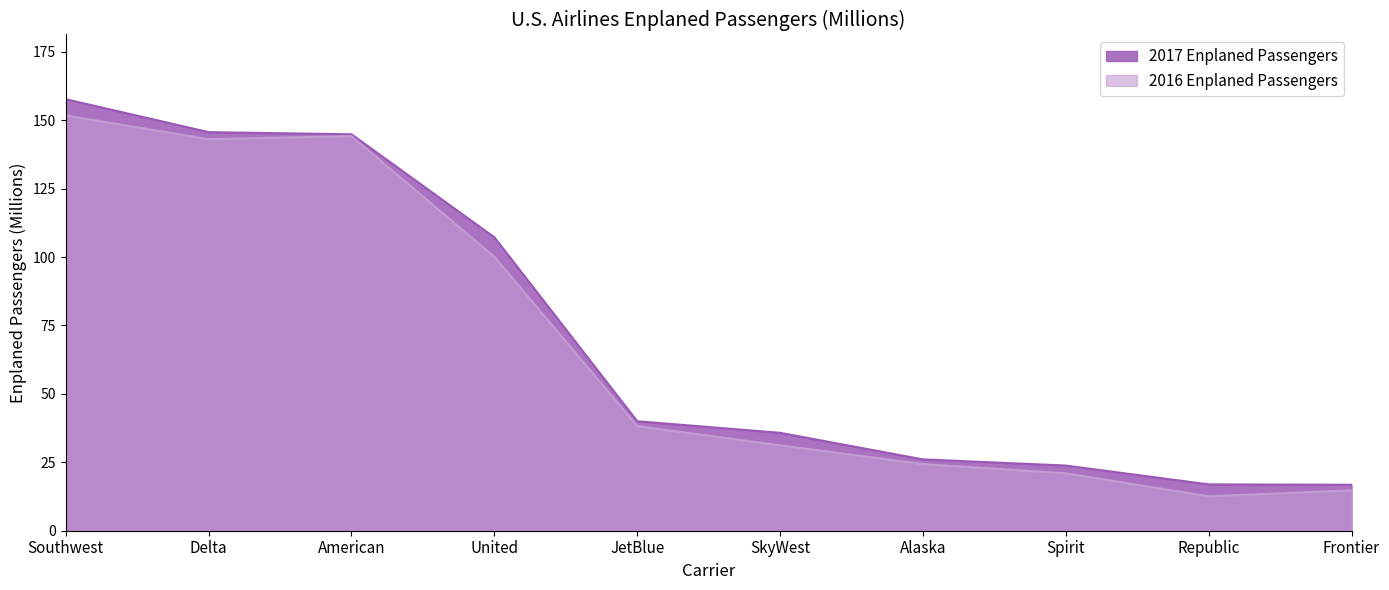

What position from the left is Spirit?

8